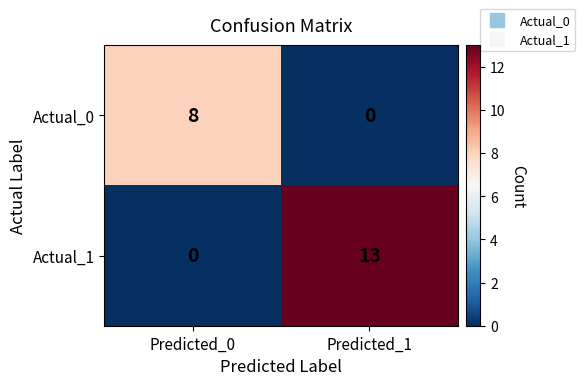

Rank the series by their average value, from lowest to highest.

Actual_0, Actual_1